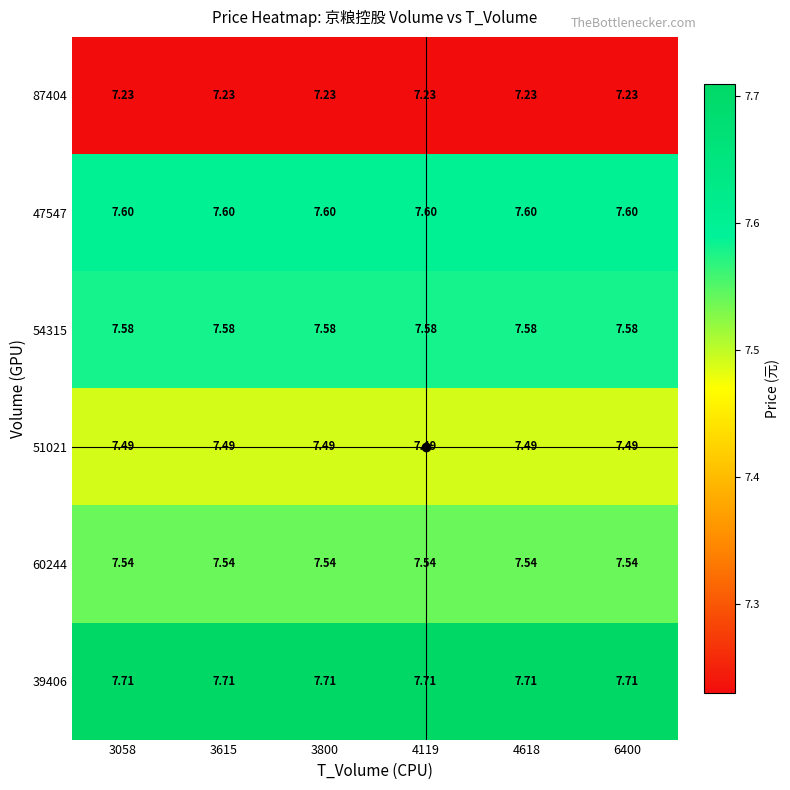

Is the value of 39406 at 4618 greater than the value of 60244 at 4618?

Yes